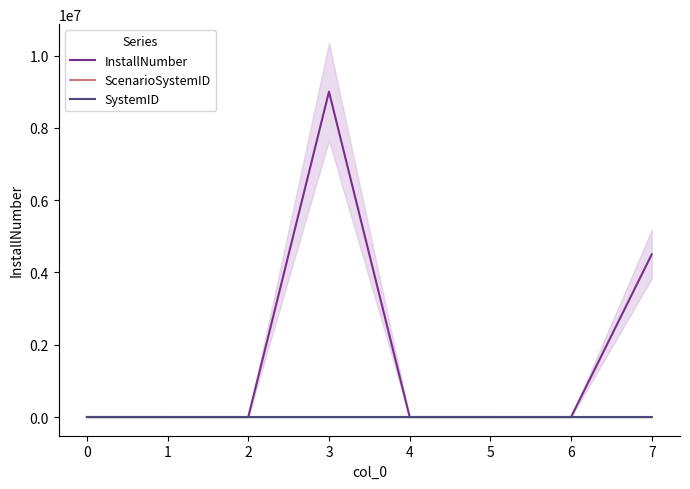

Does the chart display data point markers on the line(s)?

No